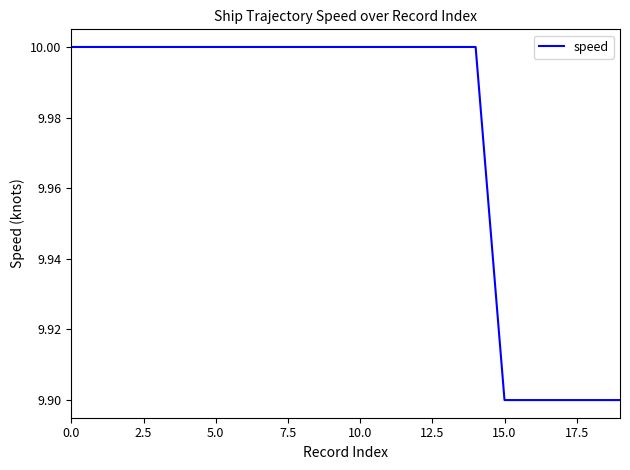

What is the smallest value displayed?

9.9